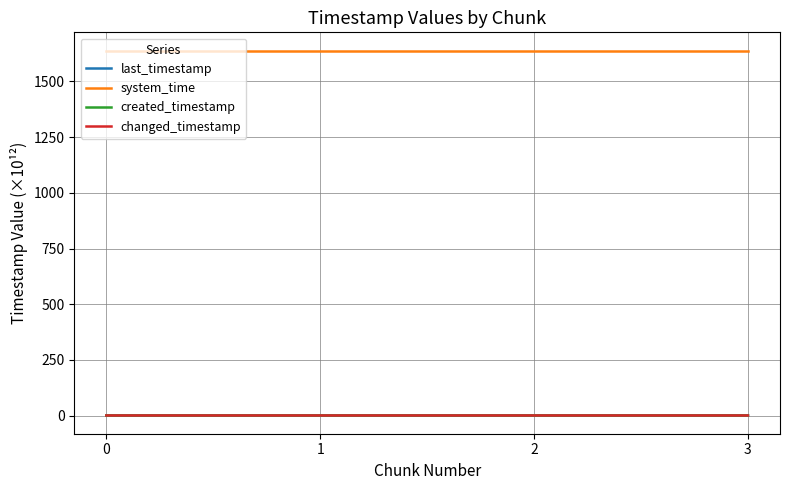

How many lines are shown in the chart?

4